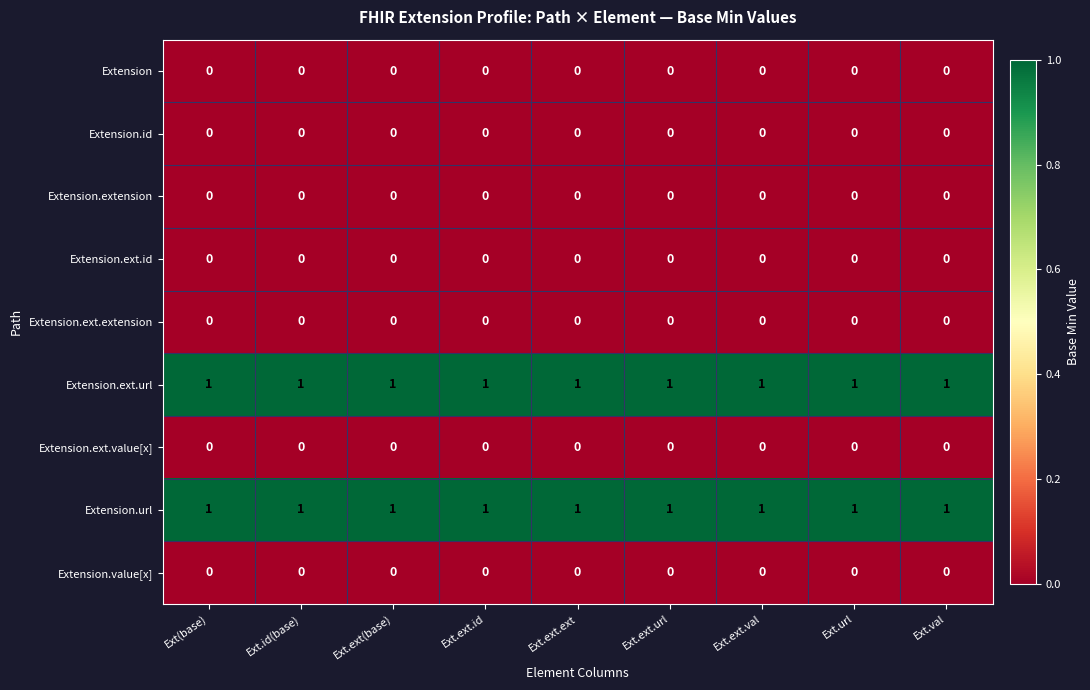

The value of Extension.ext.value[x] at Ext.val is 0. True or false?

True